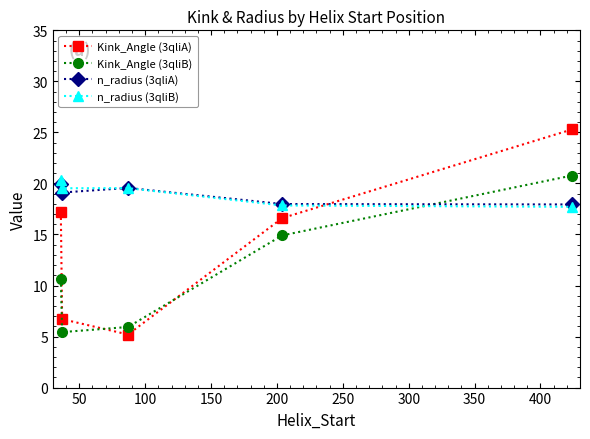

What is the maximum value for Kink_Angle (3qliA)?

25.3